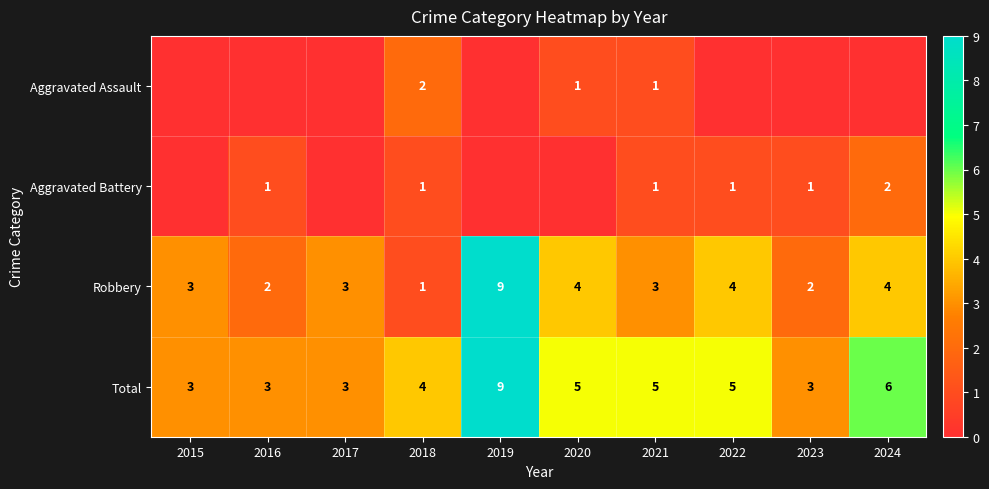

Which has a higher value, 2019 or 2021?

2021